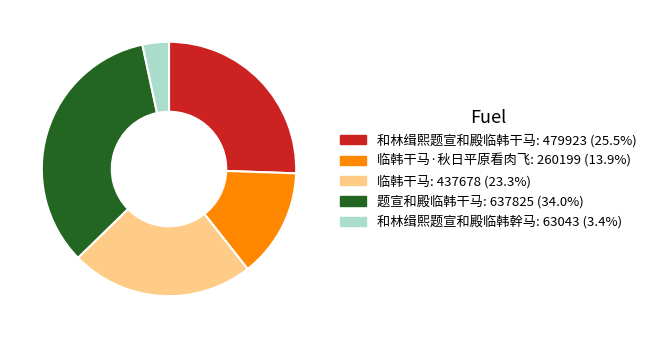

How many segments does this pie chart have?

5